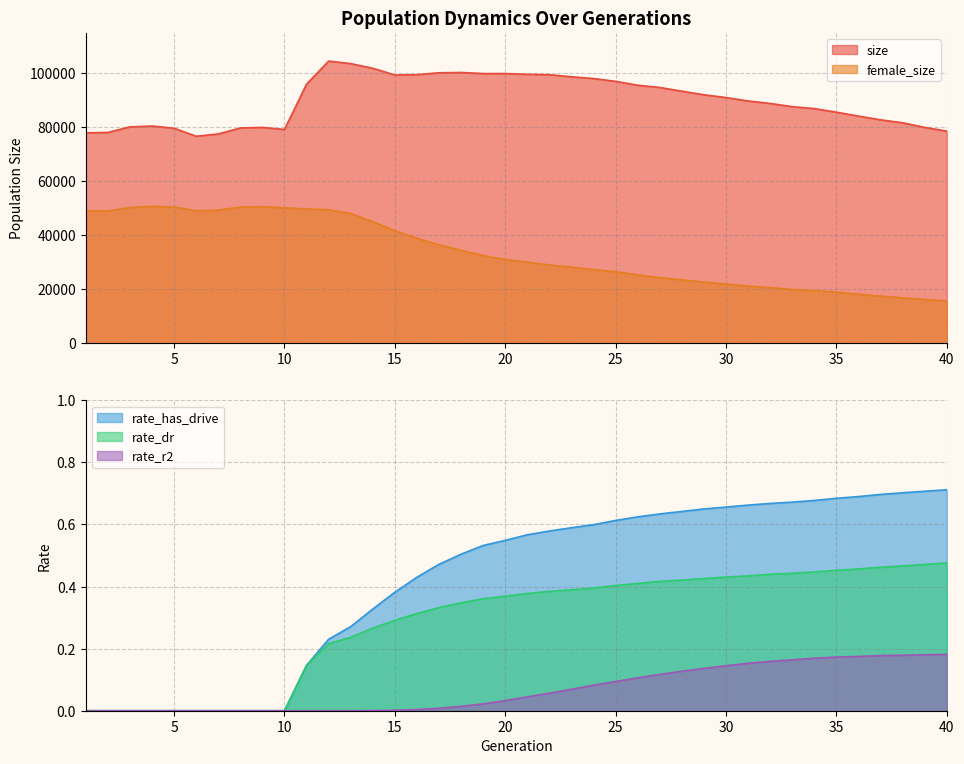

True or false: female_size and size intersect in this chart.

False